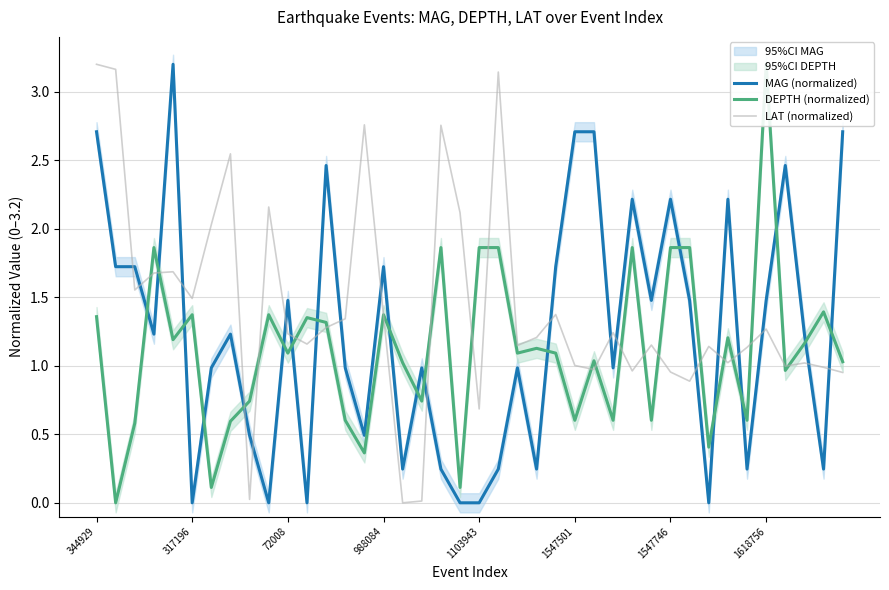

After their last crossing, which series has the higher values: LAT (normalized) or DEPTH (normalized)?

DEPTH (normalized)